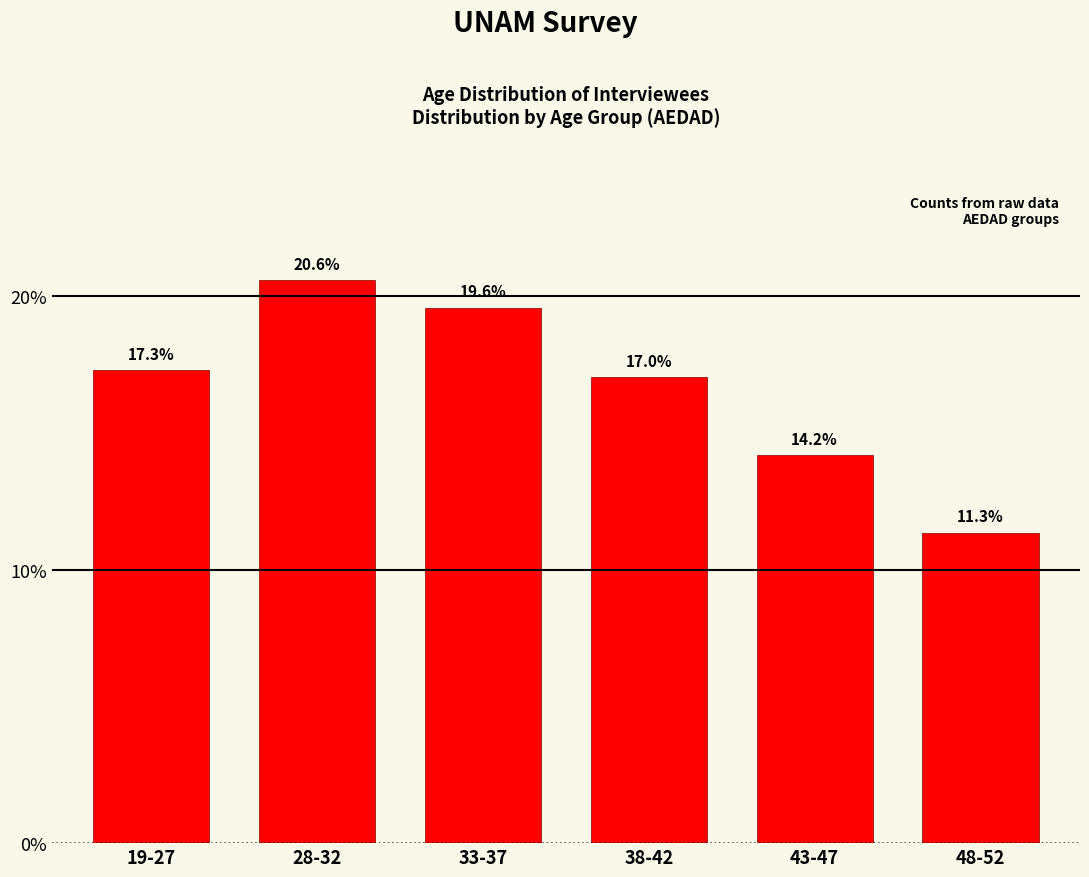

Reading left to right, extract all data points from this chart.

17.3	20.6	19.6	17.0	14.2	11.3